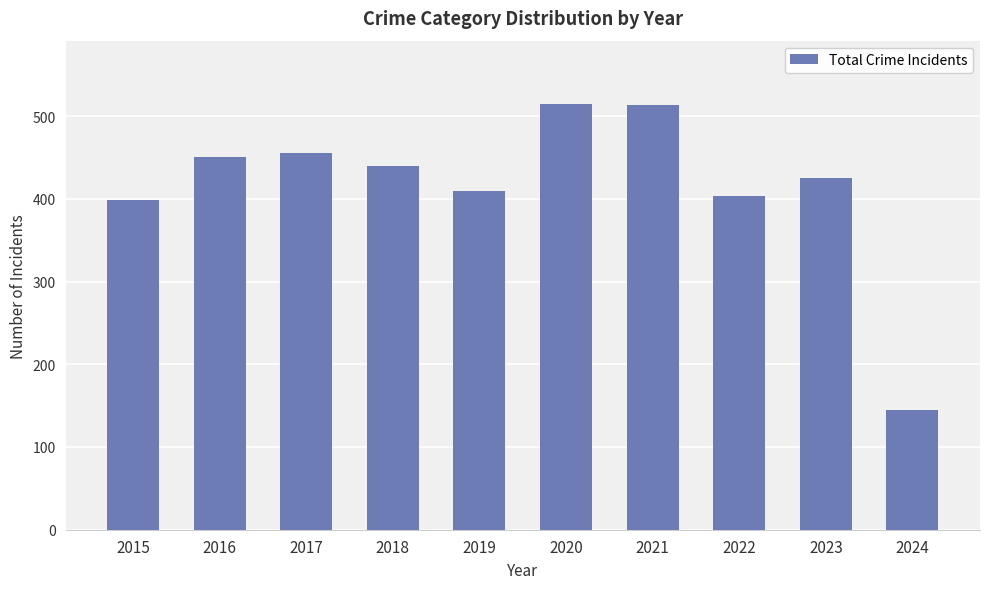

What is the change in value from 2018 to 2021?

+73